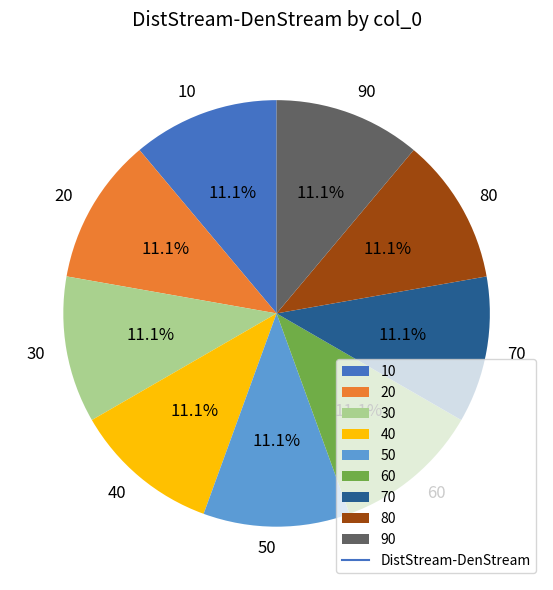

What is the ratio of the value at 30 to the value at 60?

1.0